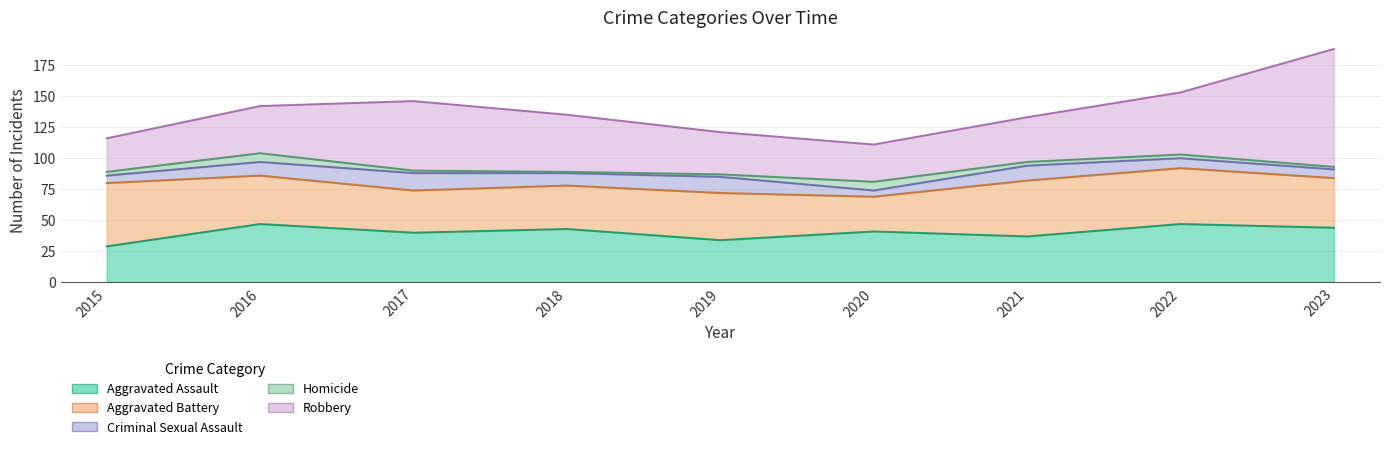

Where does the Aggravated Battery series first go above 39?

2015